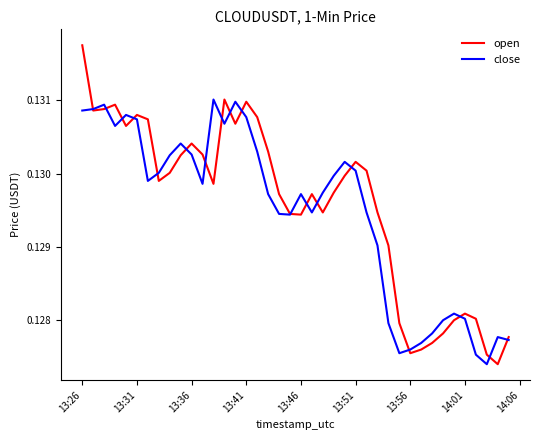

Which series has the largest range (max minus min)?

open